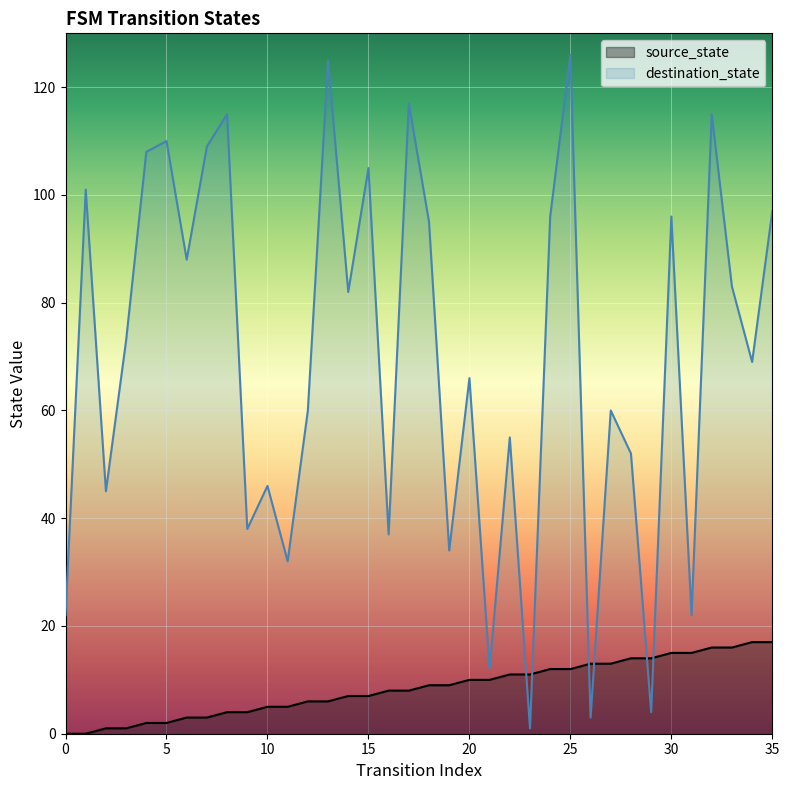

True or false: source_state has more than 2 interior local peaks.

False